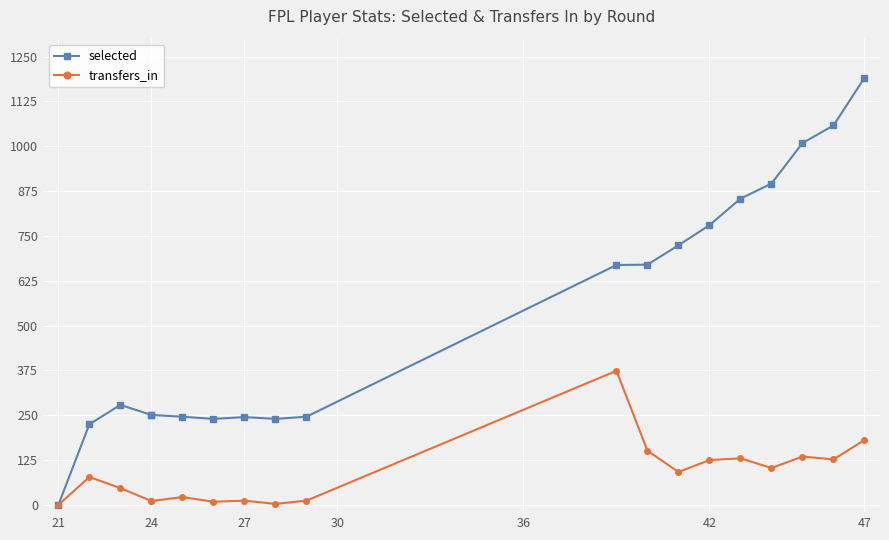

Which series has the largest total across all categories?

selected